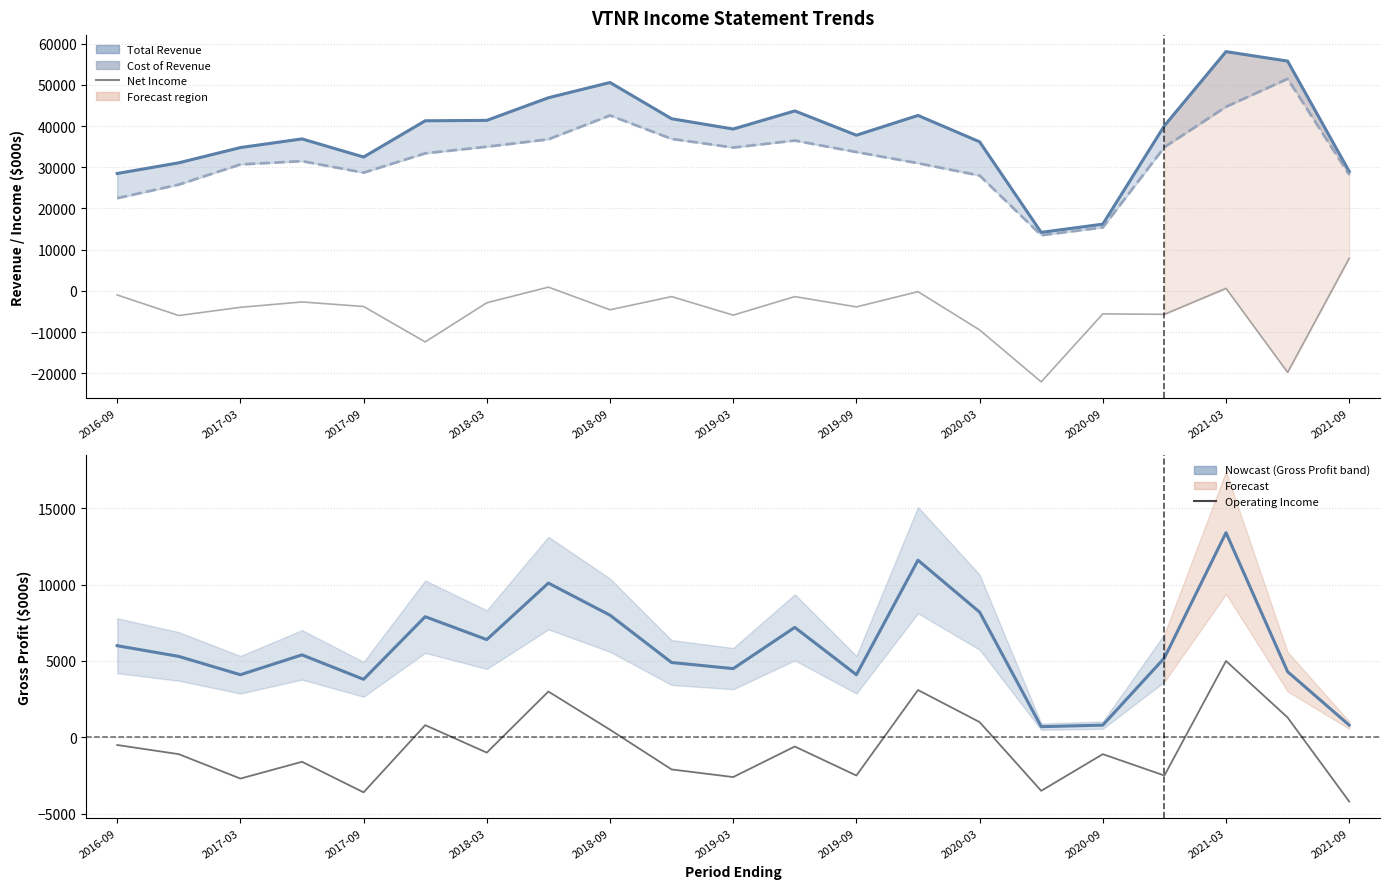

Rank the series by their maximum value, from highest to lowest.

Total Revenue, Cost of Revenue, Gross Profit, Net Income, Operating Income